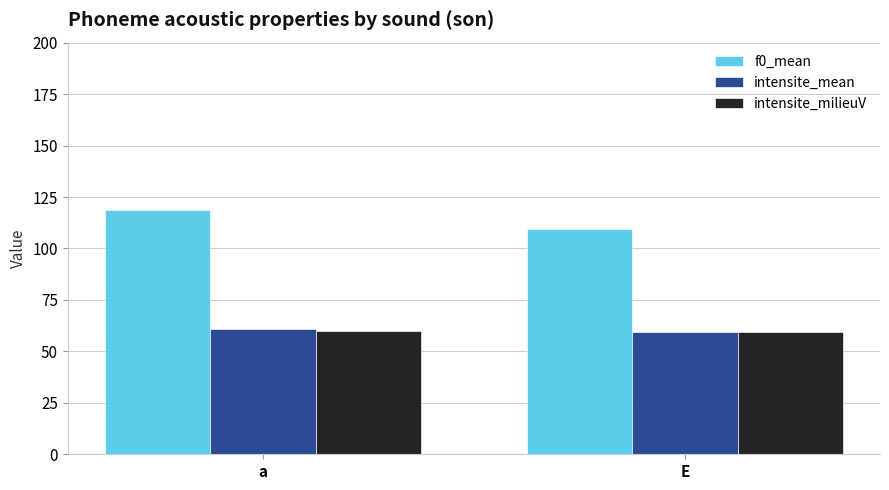

What is the label of the 2nd bar from the right?

a